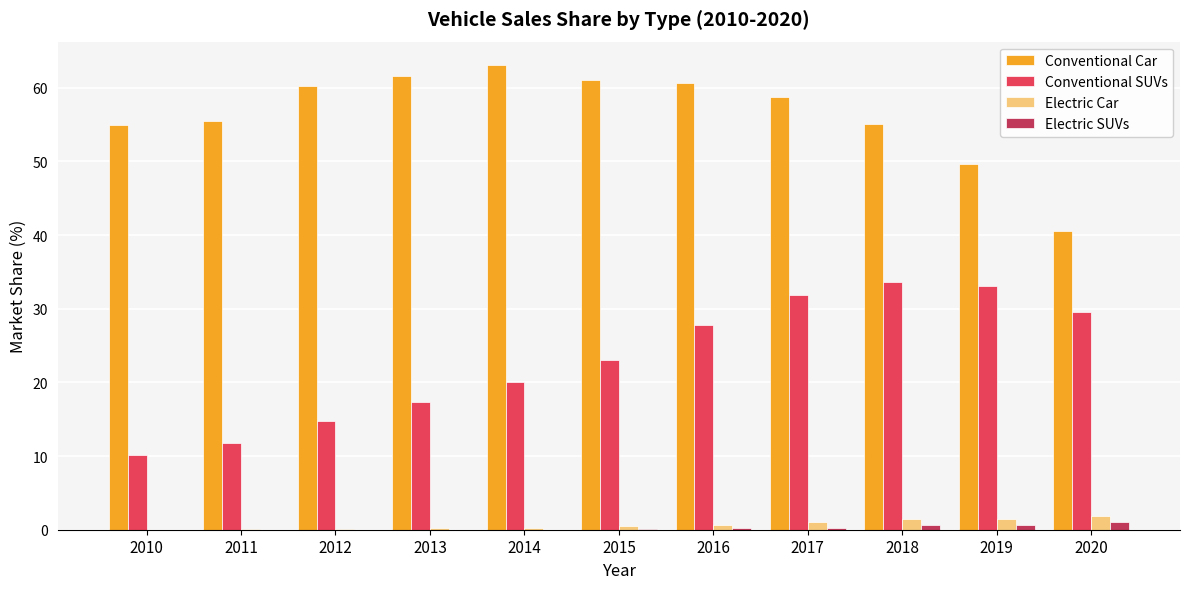

What is the sum of all Conventional SUVs values?

253.0